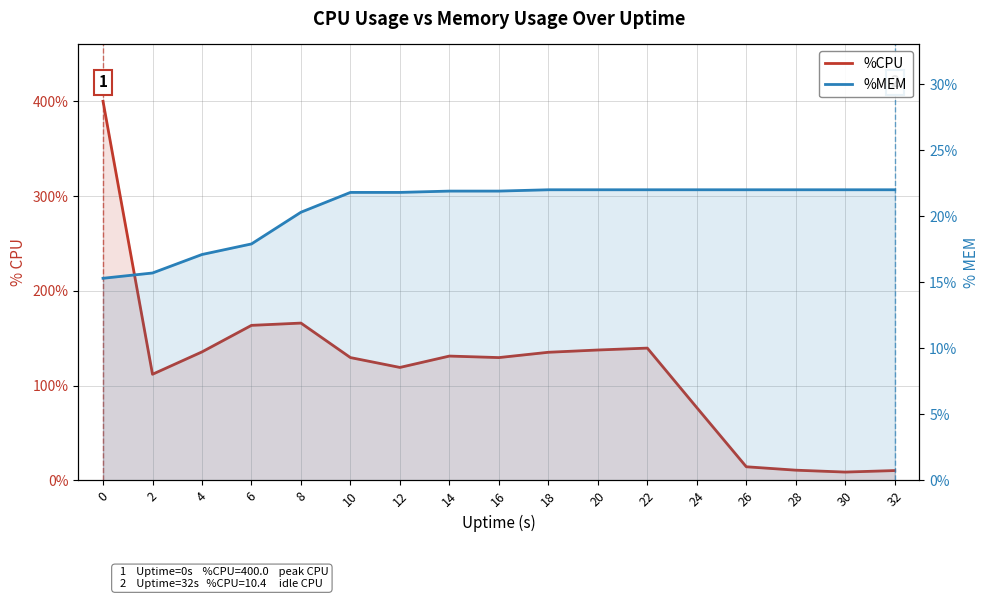

Which series changed the most between 10 and 20?

%CPU